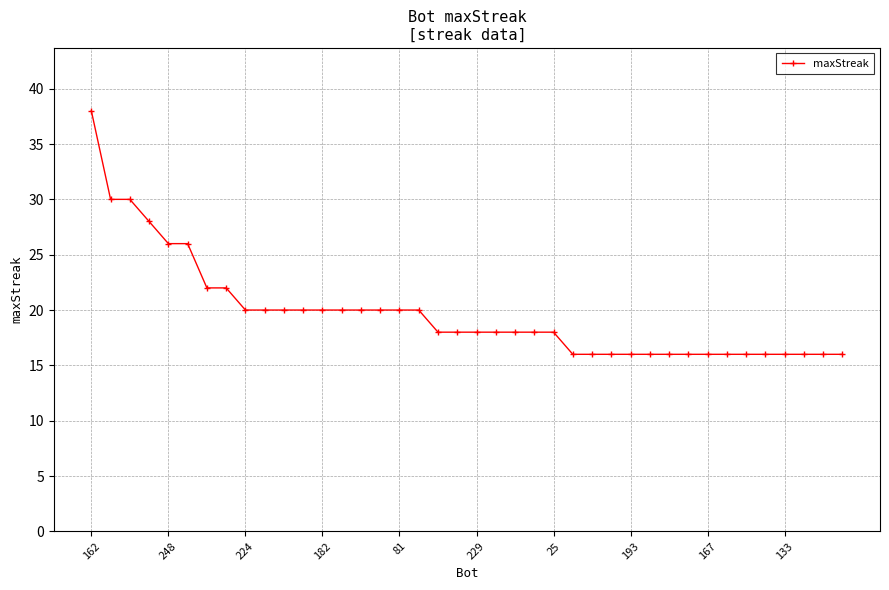

What is the difference between the maximum and second lowest values?

22